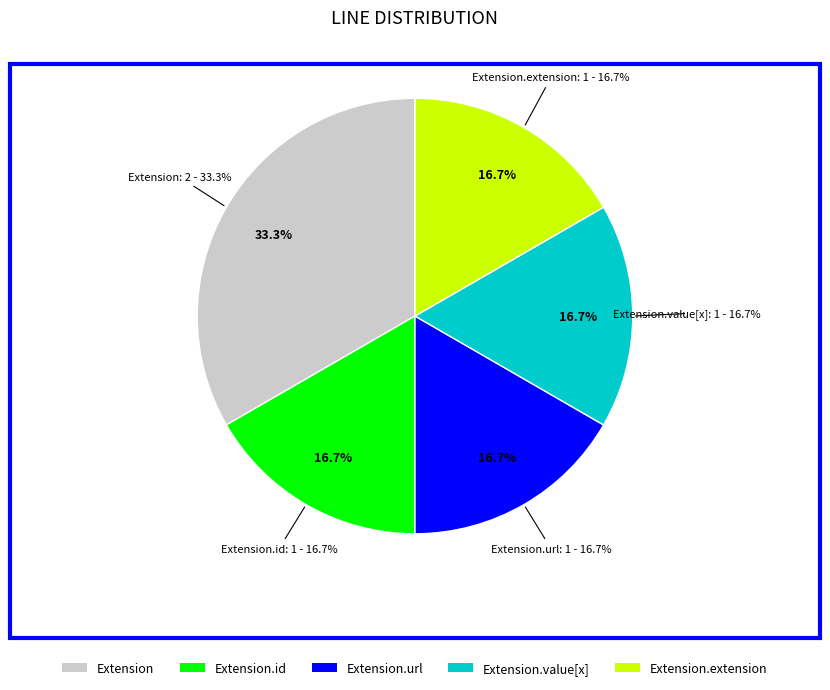

Which category has the biggest portion of the pie?

Extension